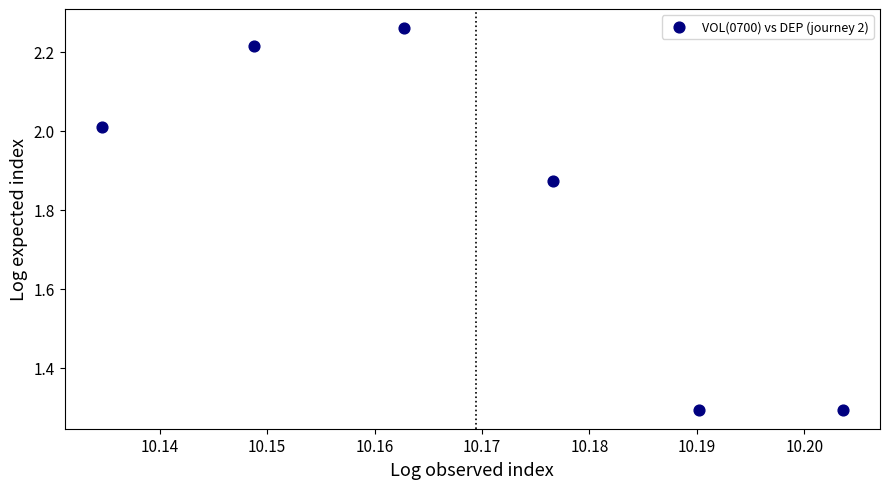

What is the average X value?

10.2